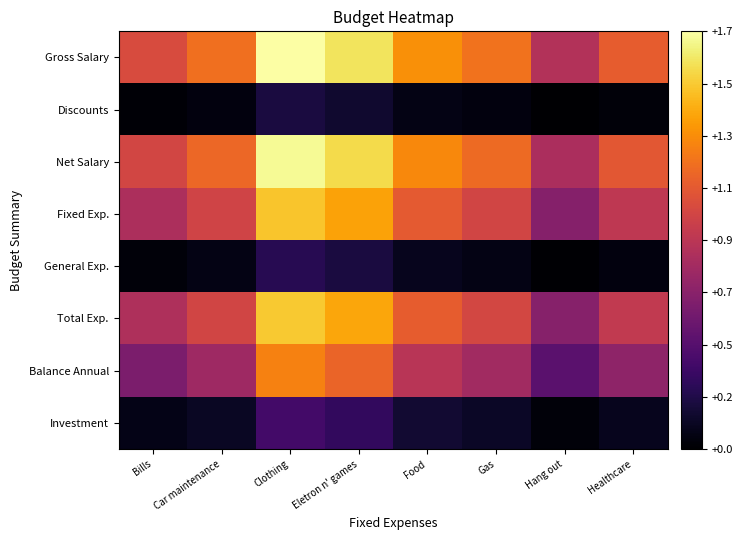

Rank the series at Bills from highest to lowest value.

Gross Salary, Net Salary, Total Exp., Fixed Exp., Balance Annual, Investment, General Exp., Discounts